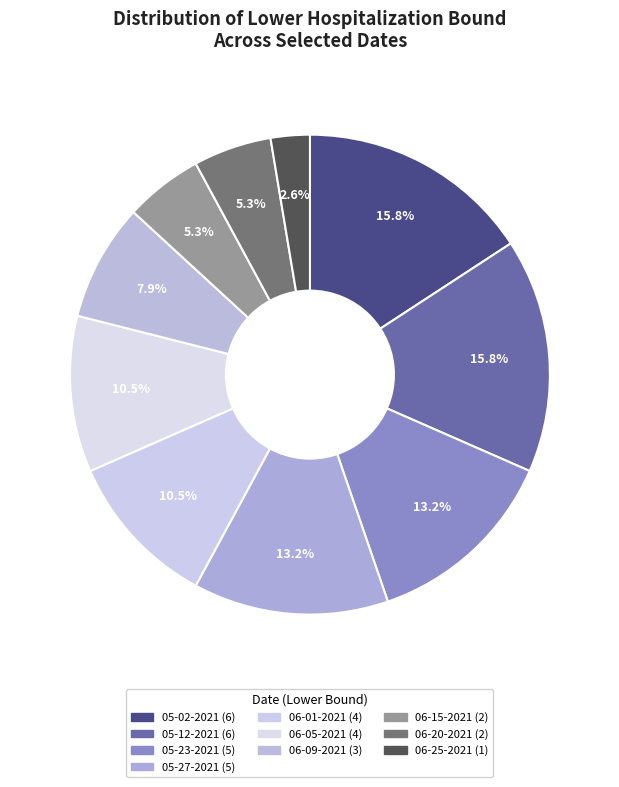

How many slices are in this pie chart?

10